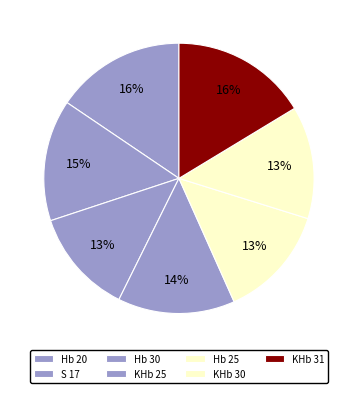

What percentage do Hb 20 and S 17 together represent?

30.1%